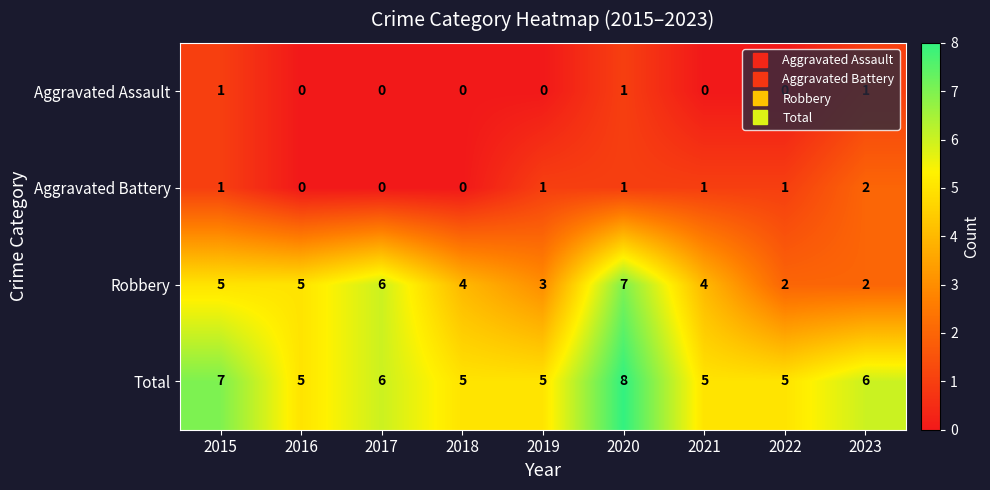

List the series in order of their peak value, highest first.

Total, Robbery, Aggravated Battery, Aggravated Assault